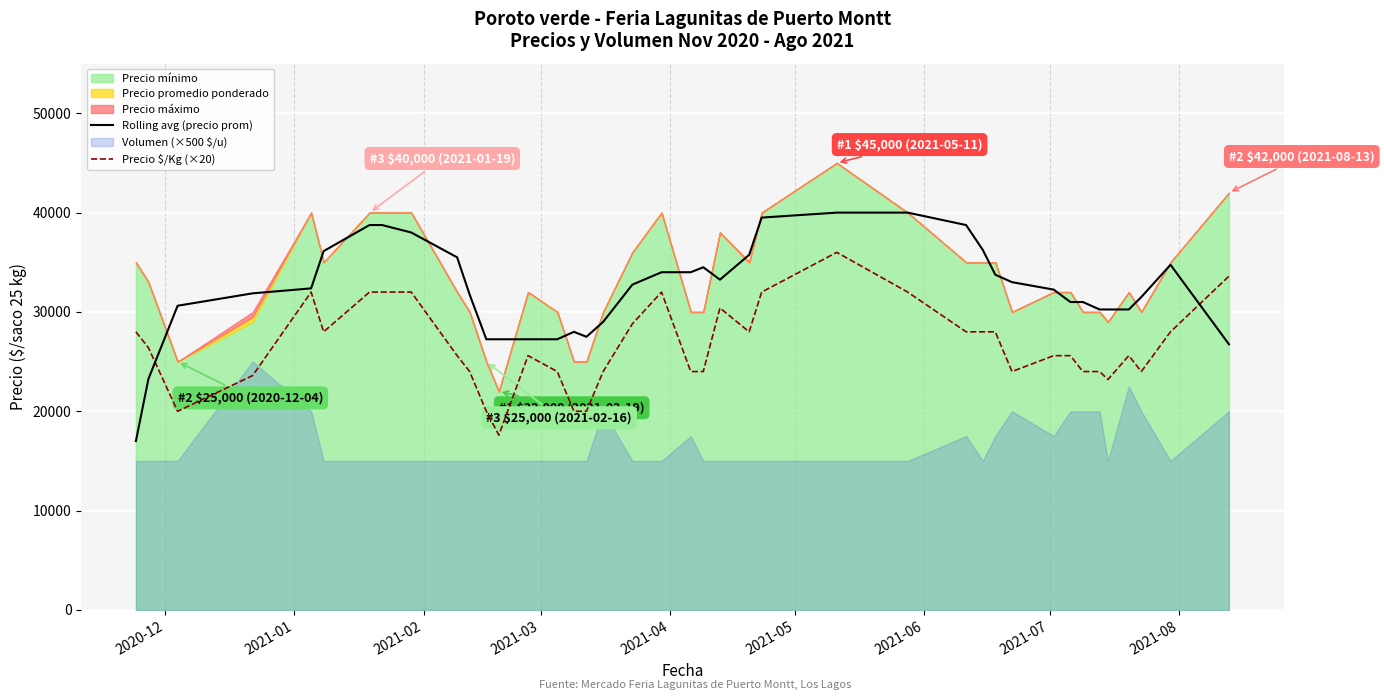

Which series ends up on top after the final intersection of Precio $/Kg (×20) and Rolling avg (precio prom)?

Precio $/Kg (×20)